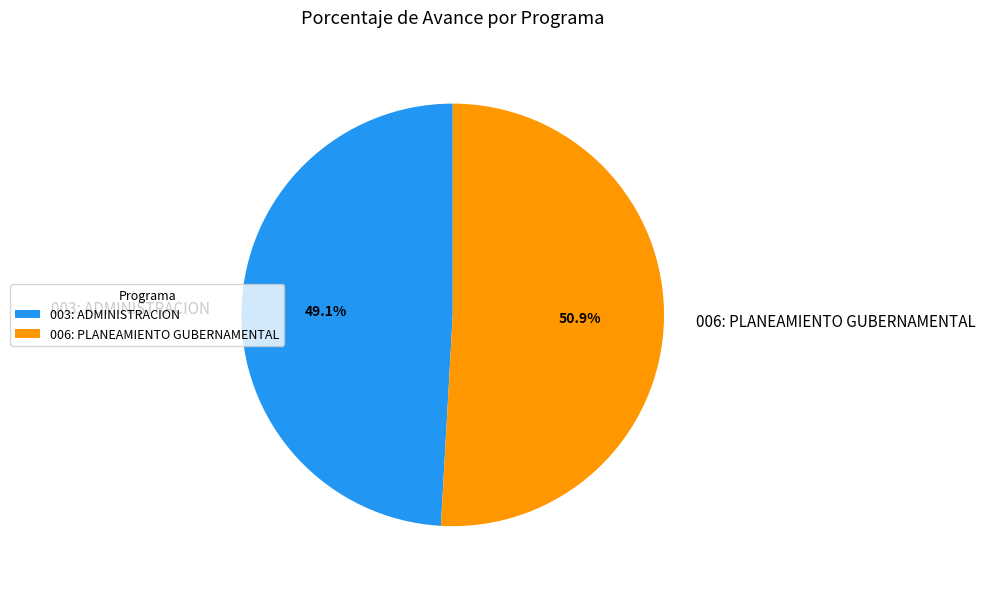

True or false: 006: PLANEAMIENTO GUBERNAMENTAL accounts for 61% of the total.

False